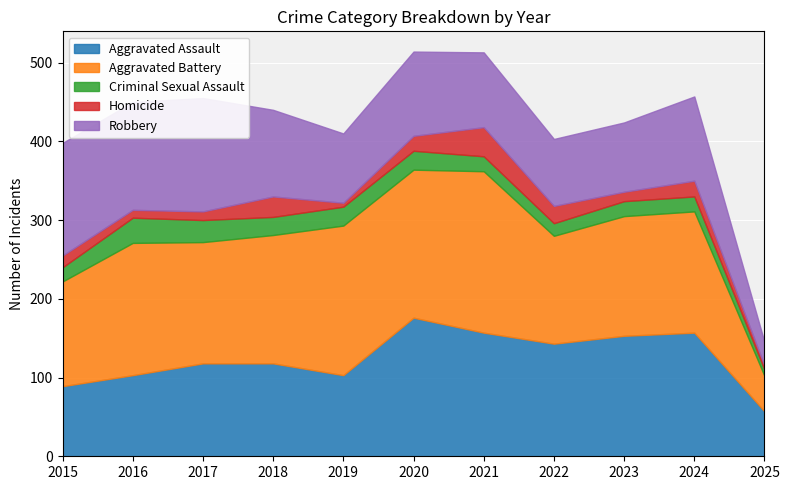

What is the approximate value of Robbery at 2023?

88